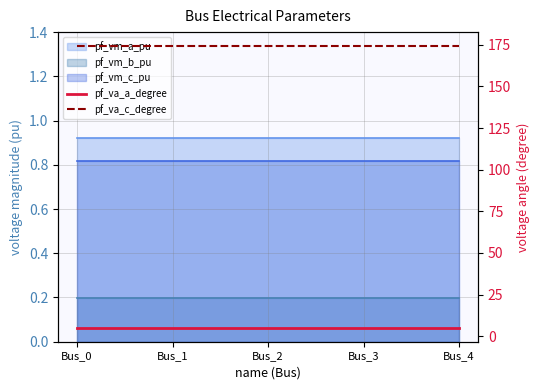

True or false: pf_va_c_degree has more than 2 points higher than both neighbors.

False